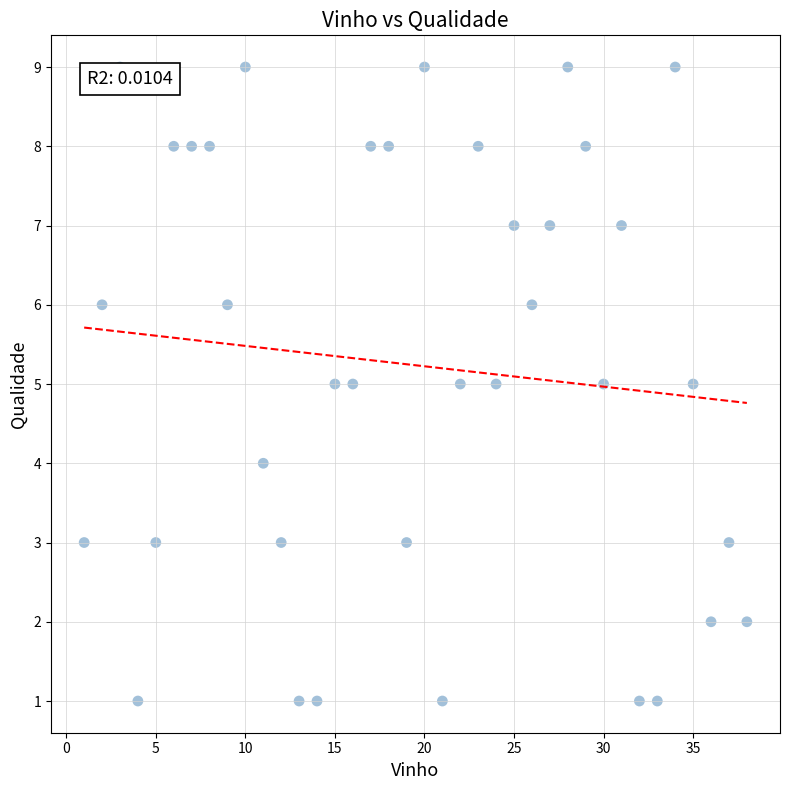

What is the range of X values (max minus min)?

37